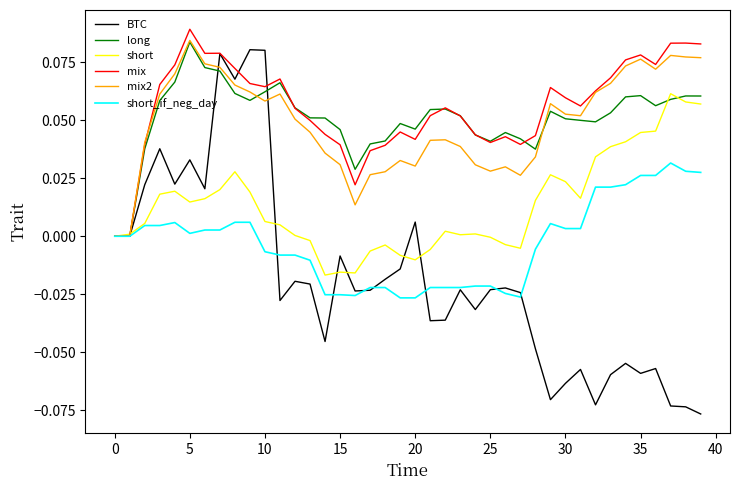

True or false: long and short_if_neg_day intersect in this chart.

False